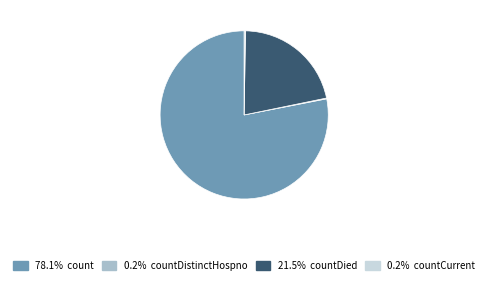

Is there any slice that represents more than half of the pie?

Yes